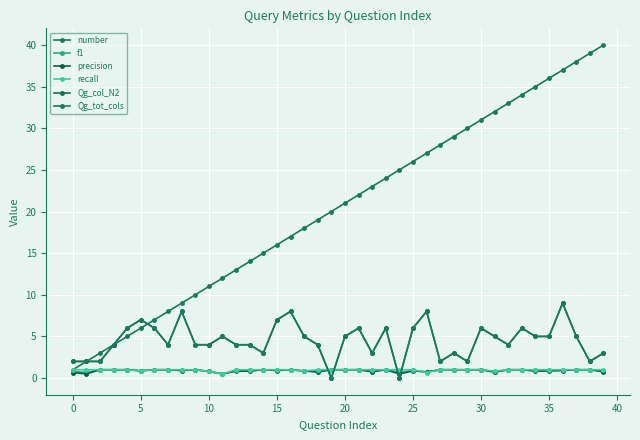

How many interior local peaks does the precision series have?

5